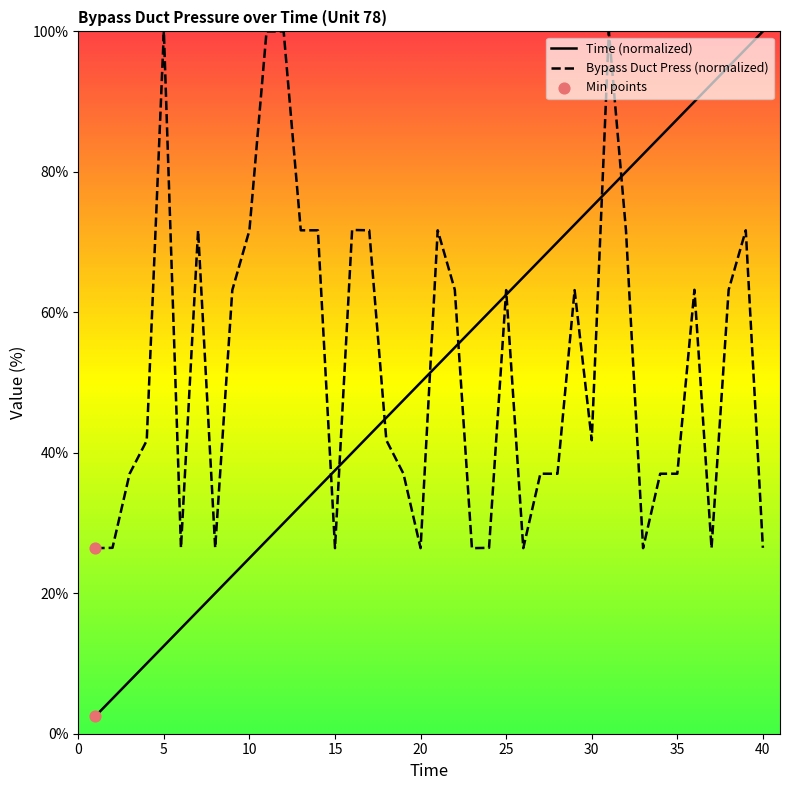

What are all the series names shown in the legend?

Time, Bypass Duct Press